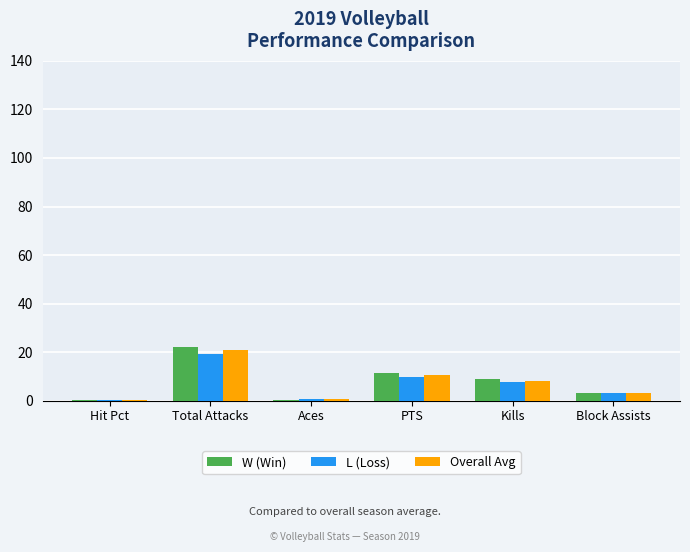

What is the sum of the Overall Avg values at PTS and Block Assists?

13.5